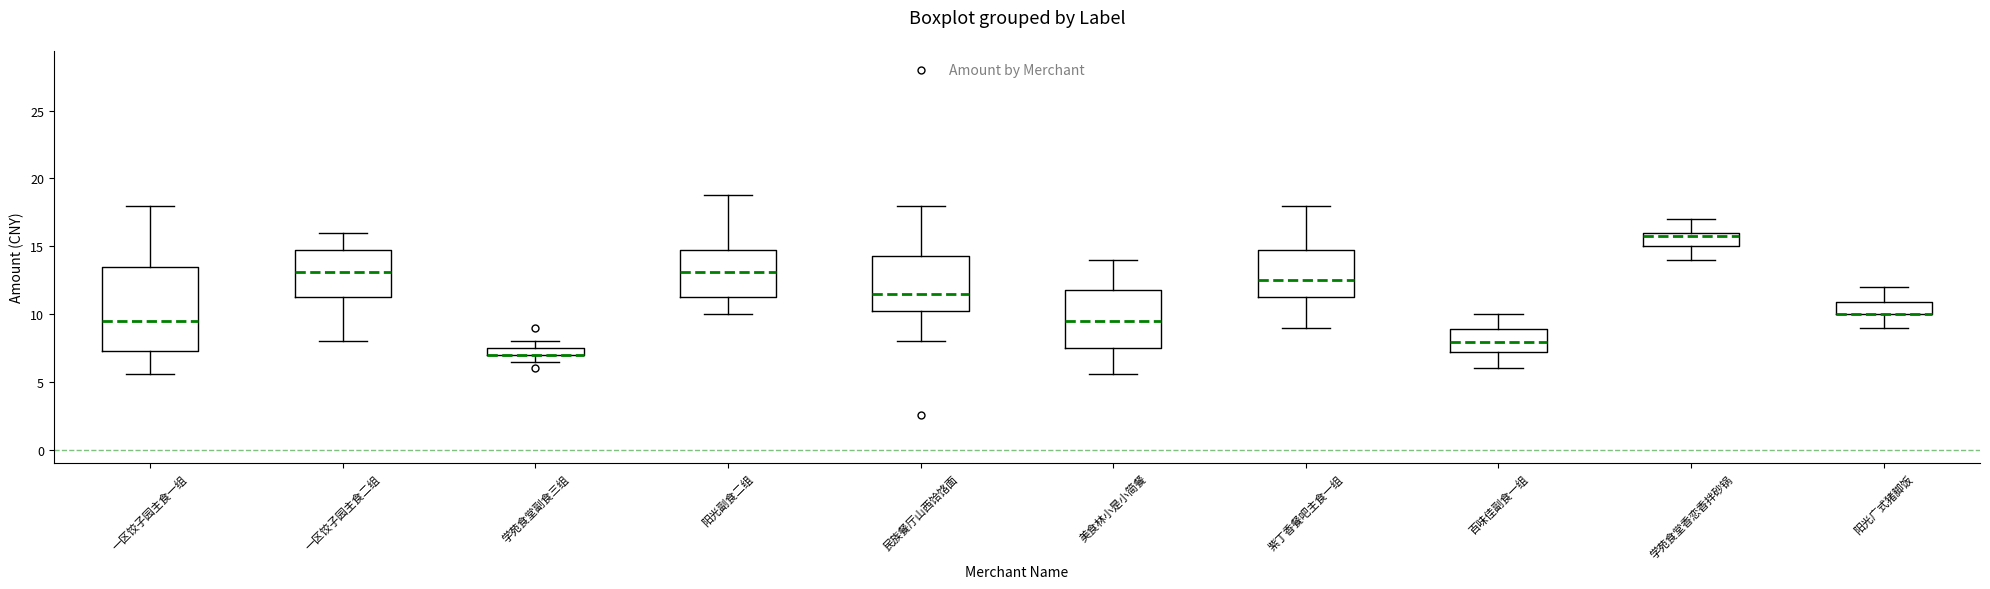

Which box is the tallest, from its lower edge to its upper edge?

一区饺子园主食一组